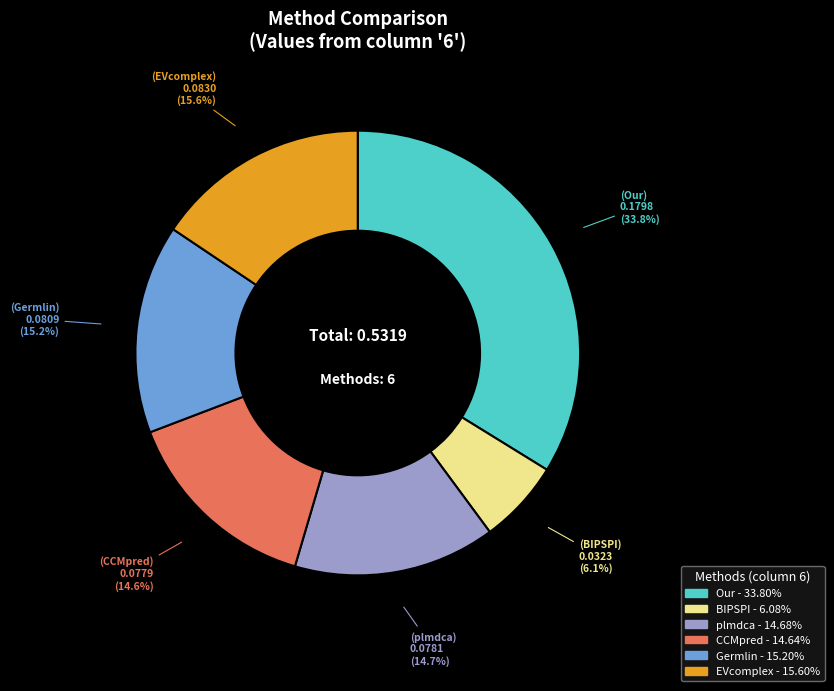

To the nearest percent, what is the average slice percentage?

17%